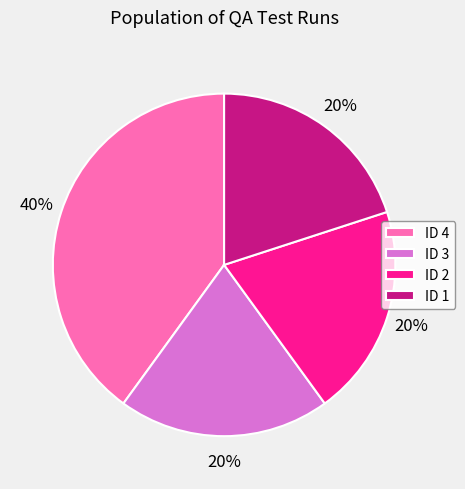

To the nearest percent, what is the average slice percentage?

25%